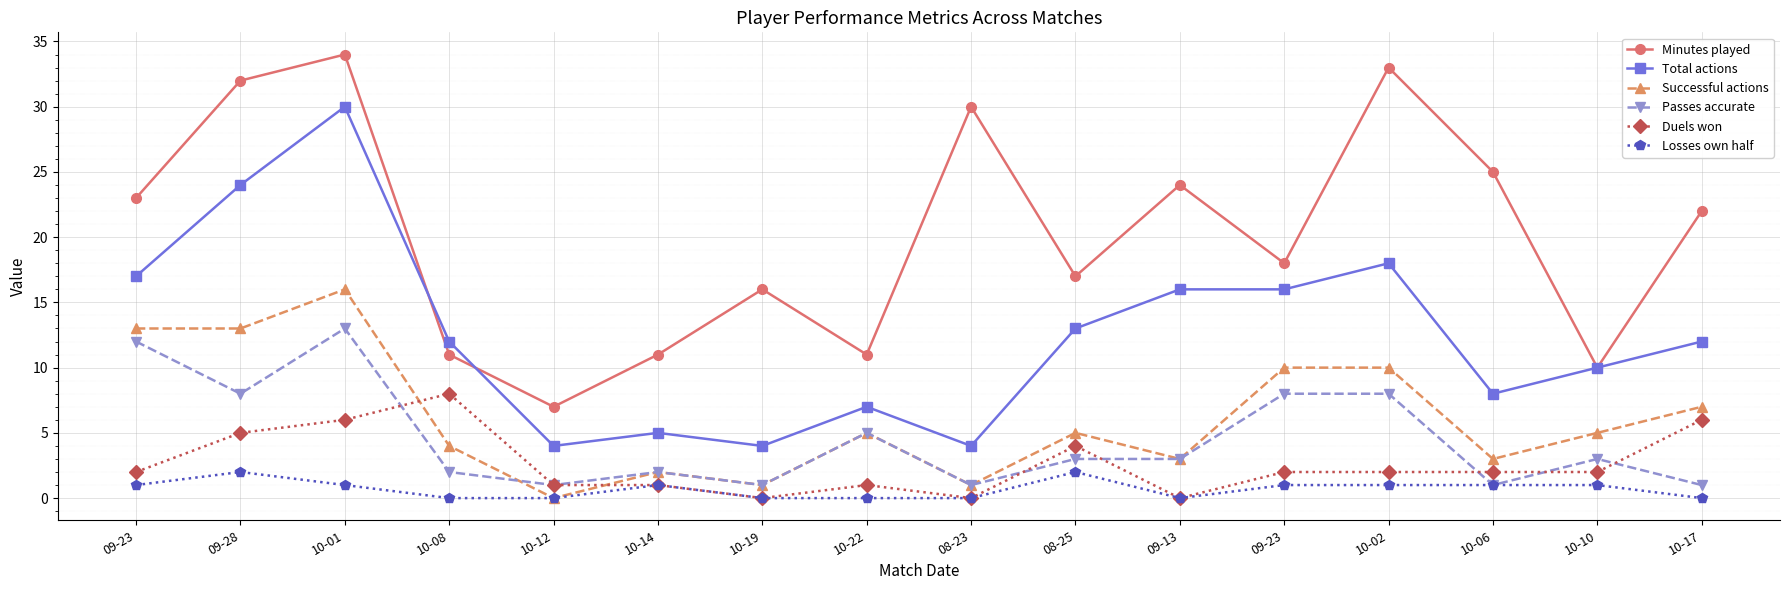

What is the sum of all Minutes played values?

324